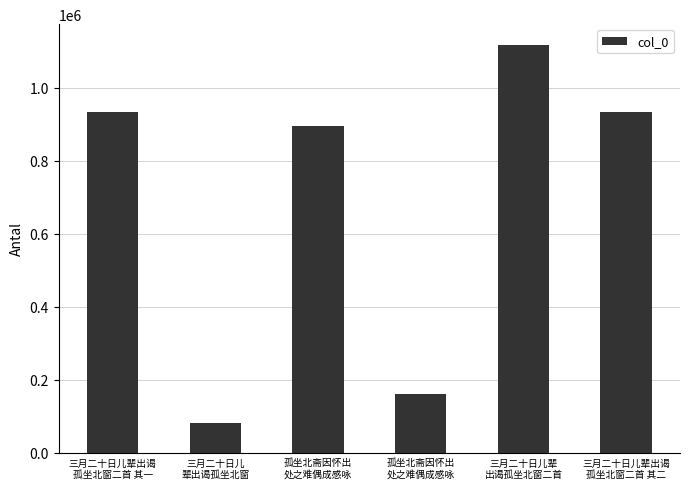

Between 孤坐北斋因怀出
处之难偶成感咏 and 孤坐北斋因怀出
处之难偶成感咏, which is larger?

孤坐北斋因怀出
处之难偶成感咏